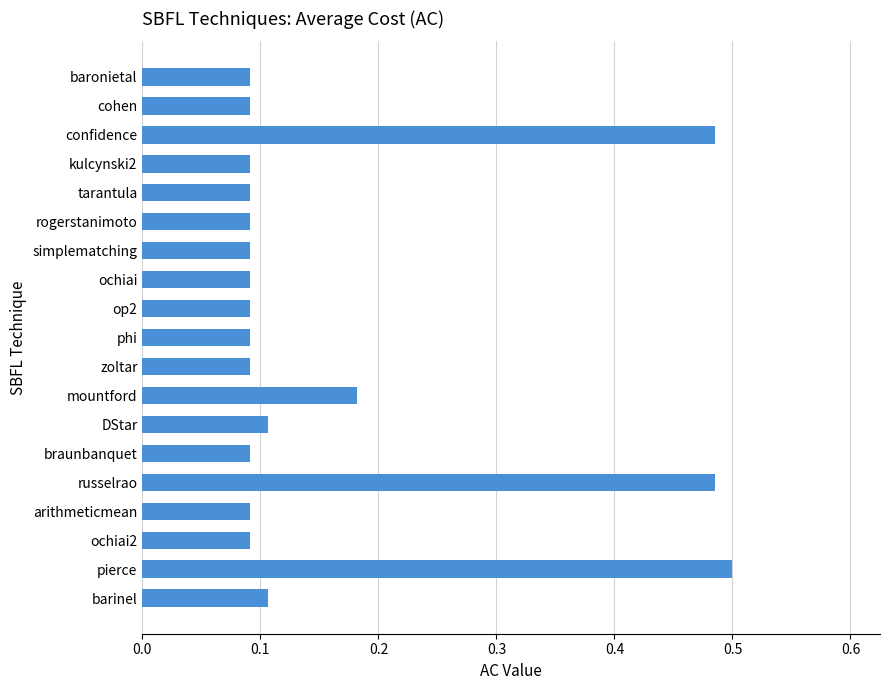

What is the label of the 6th bar from the bottom?

braunbanquet